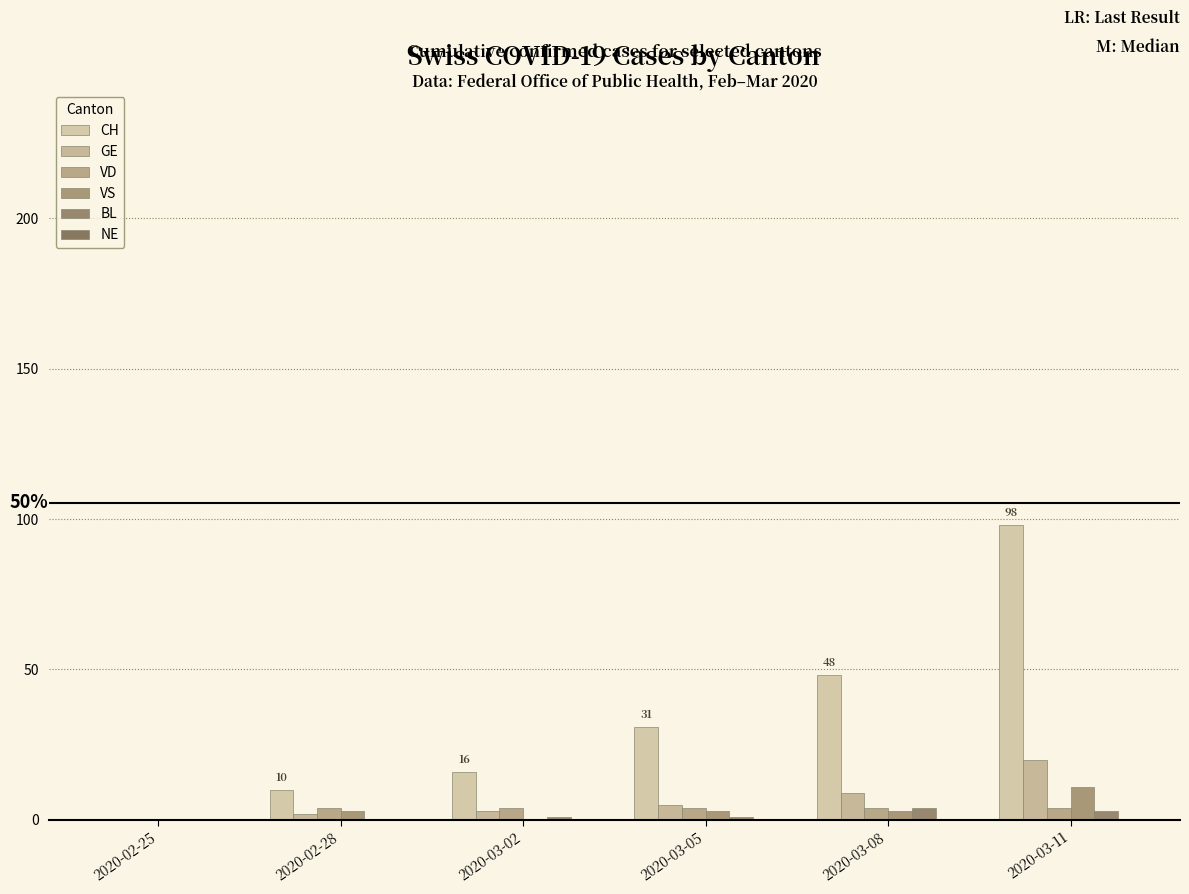

What is the label of the 6th bar from the left?

2020-03-11